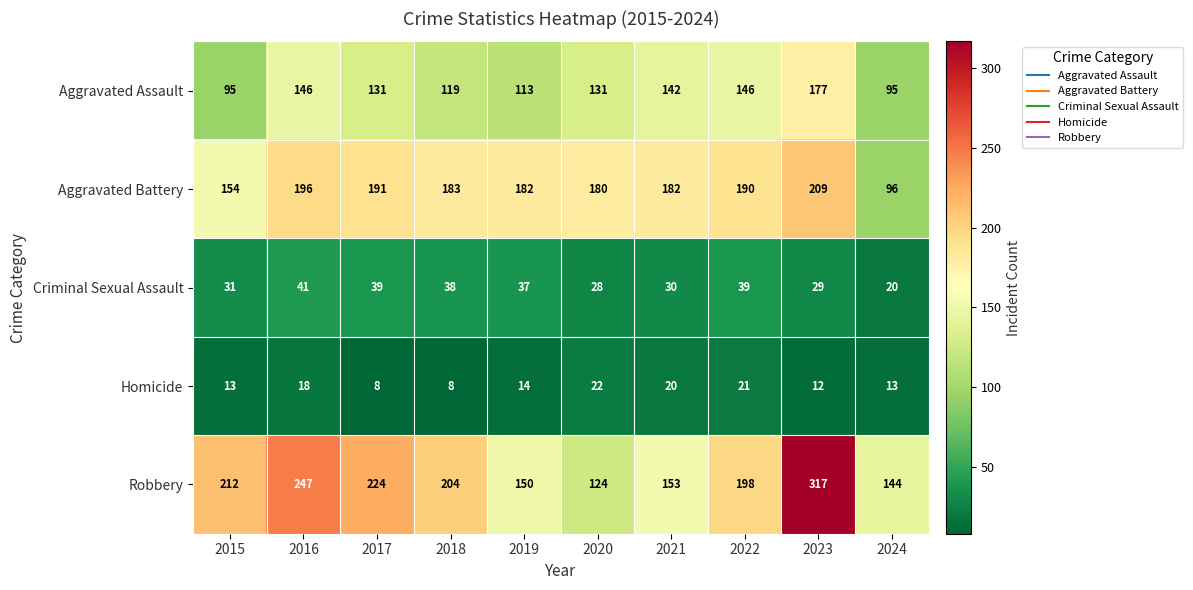

What value does the Criminal Sexual Assault series have at 2023?

29